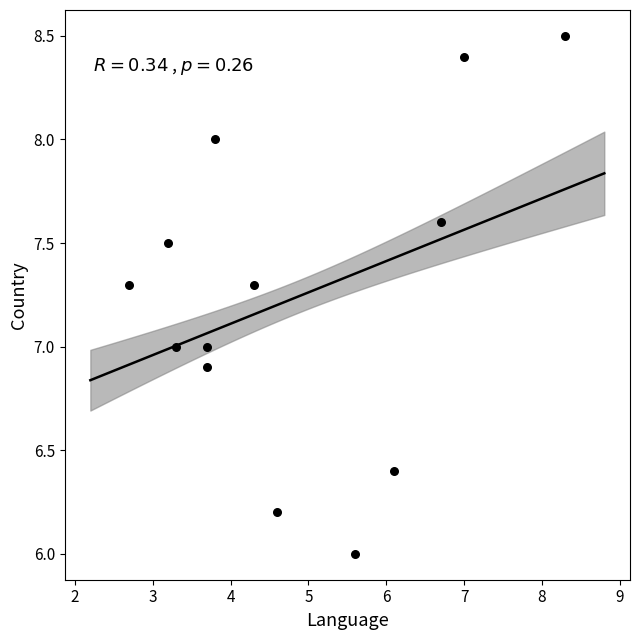

What is the range of Y values (max minus min)?

2.5